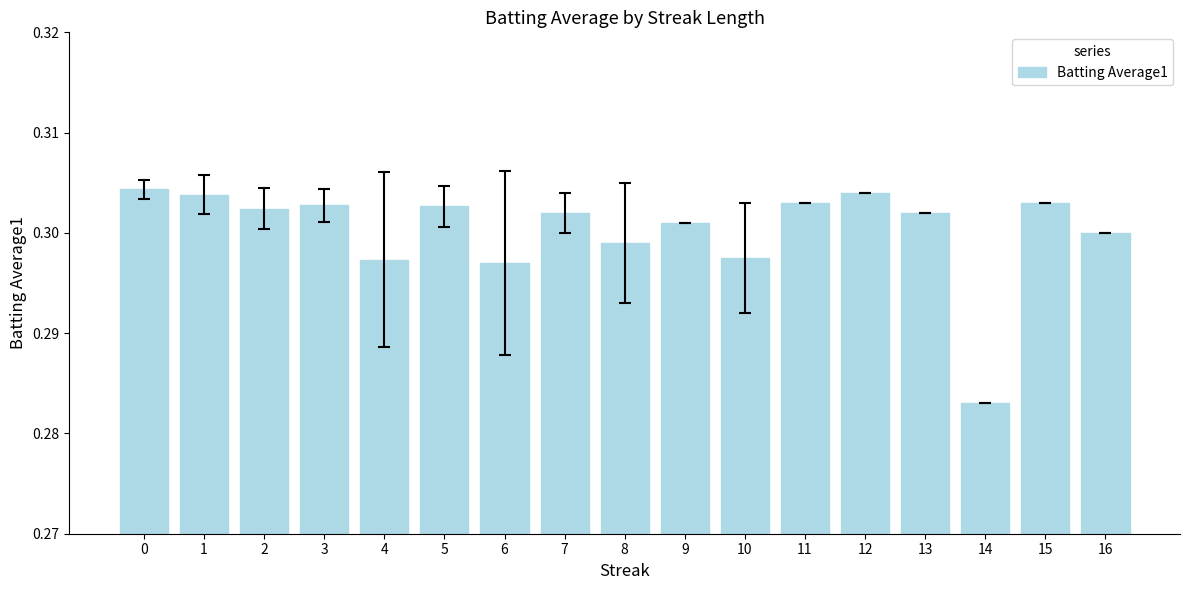

The value at 14 is 0.3. True or false?

True